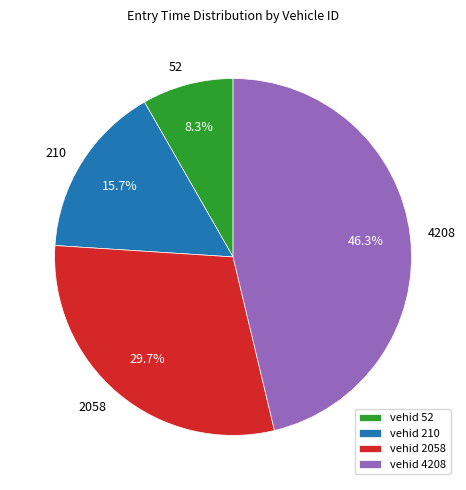

Is there any slice that represents more than half of the pie?

No